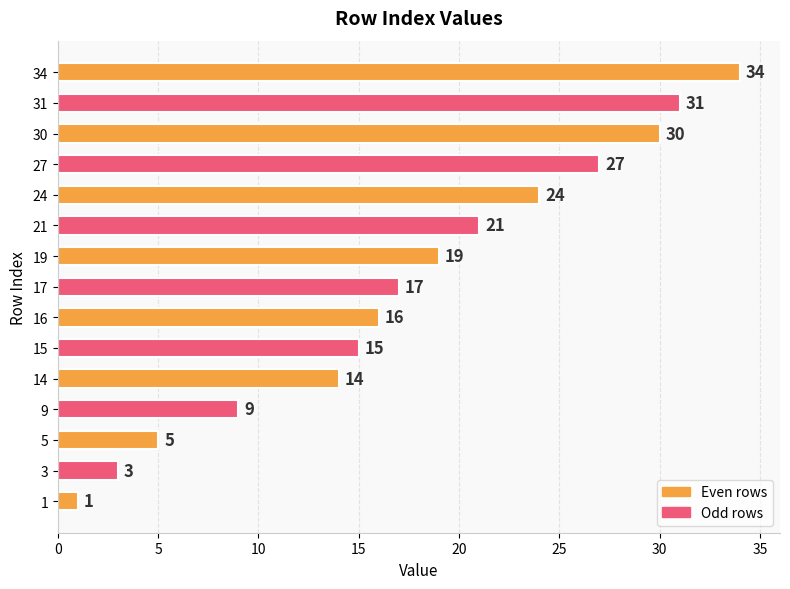

What is the ratio of the value at 30 to the value at 14?

2.1